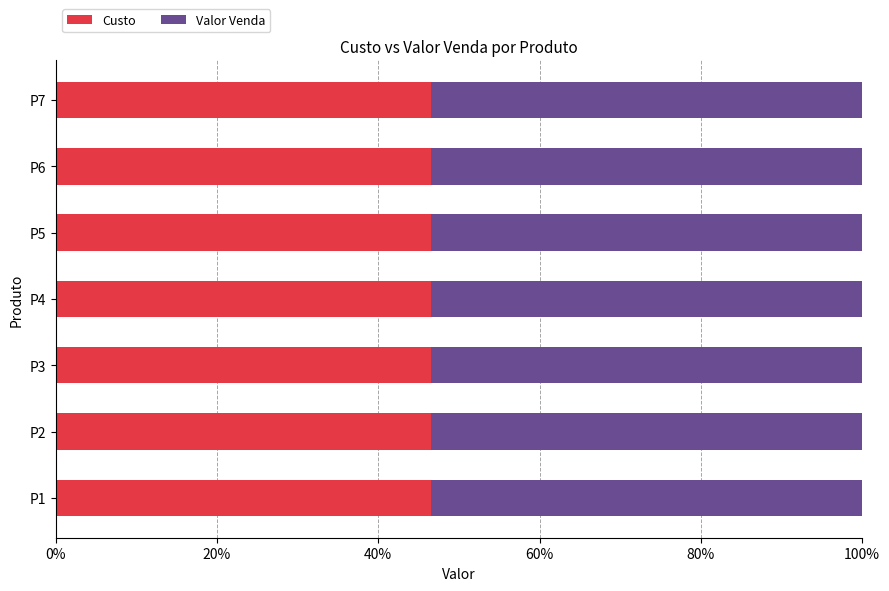

What is the average value of the Custo series?

46.5